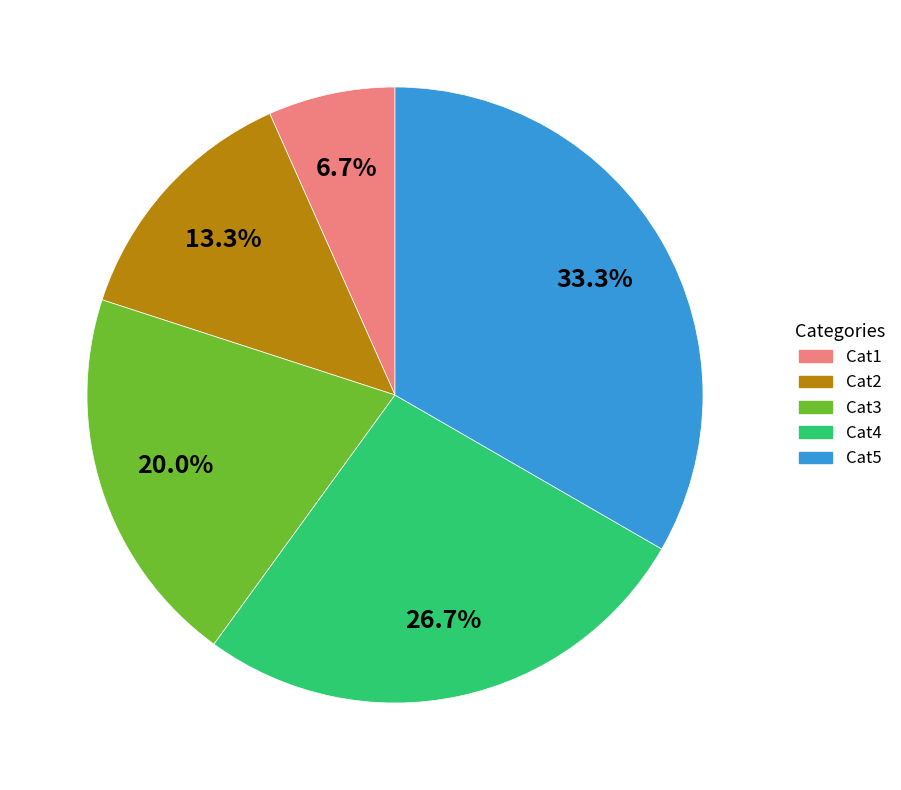

What is the ratio of the value at Cat4 to the value at Cat1?

4.0